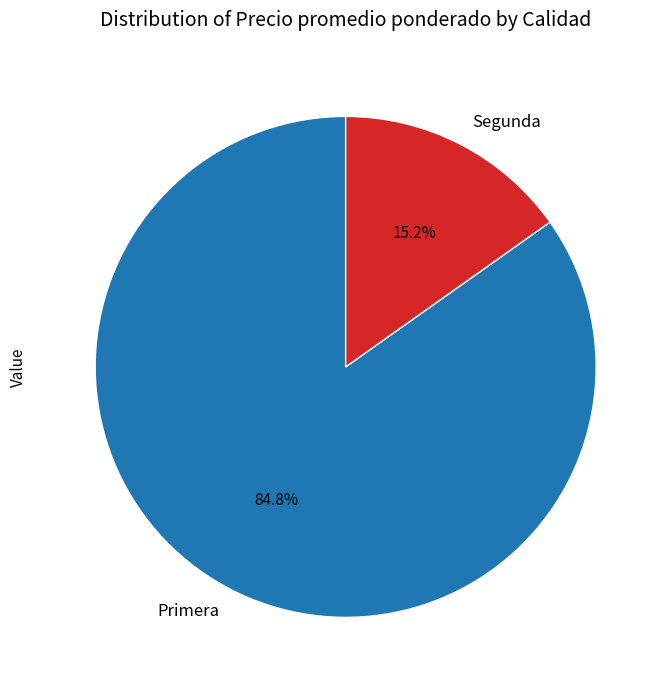

Do Primera and Segunda together represent more than half of the pie?

Yes